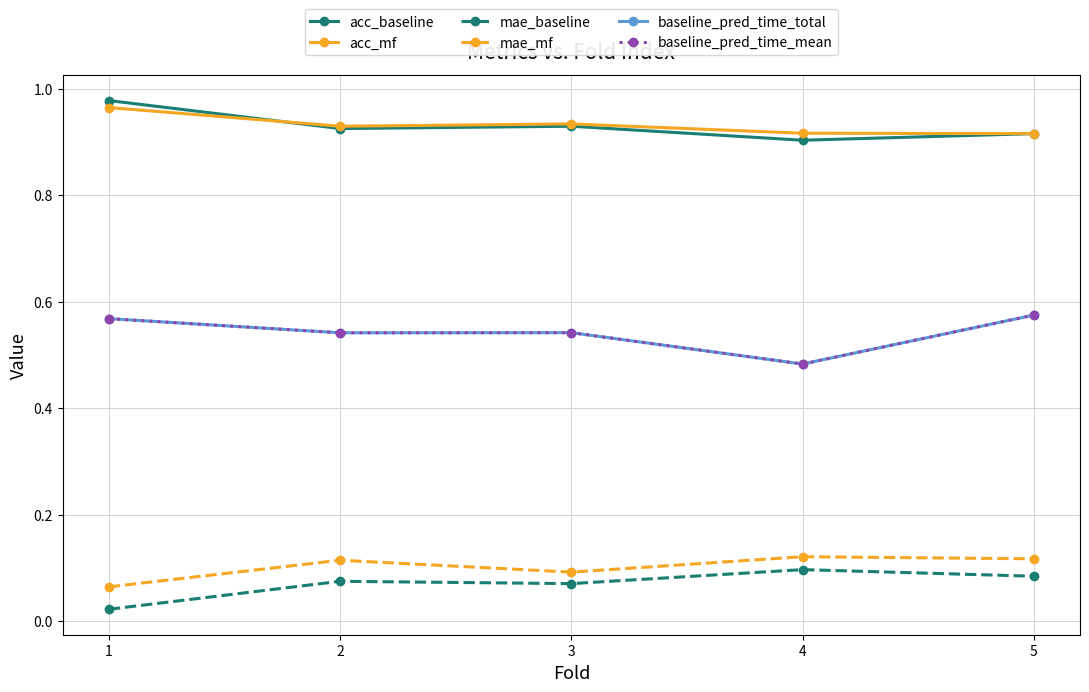

Is this an area chart (filled region under the line)?

No